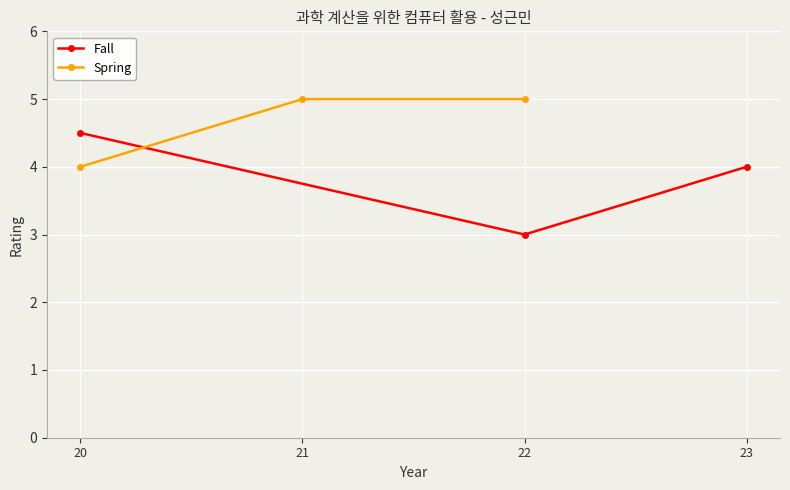

Which category has the lowest value in the Fall series?

22